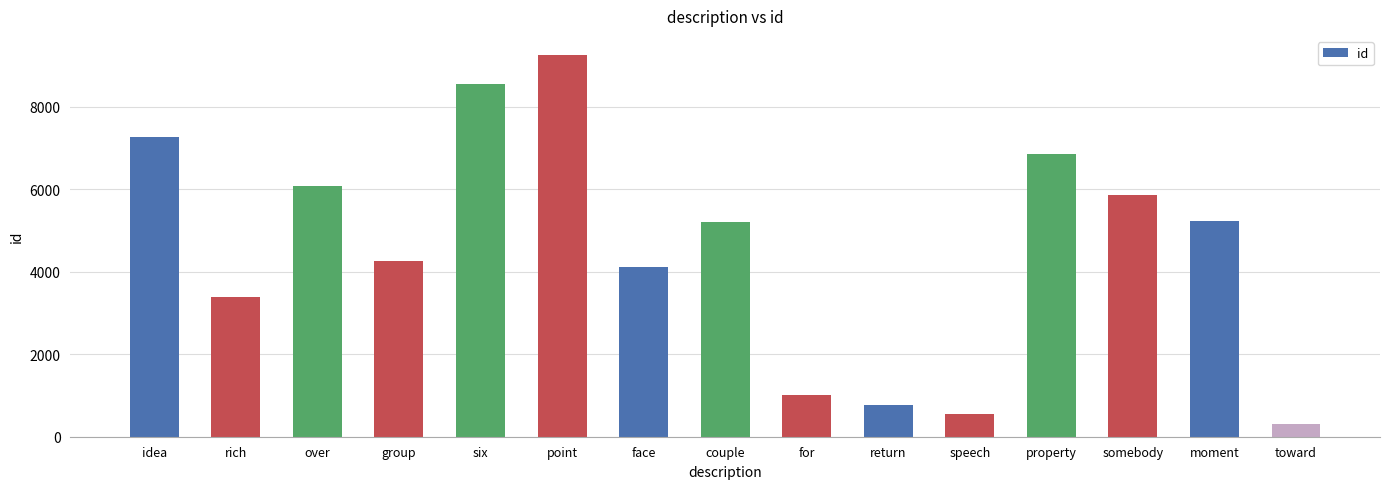

What is the approximate value at over?

6064